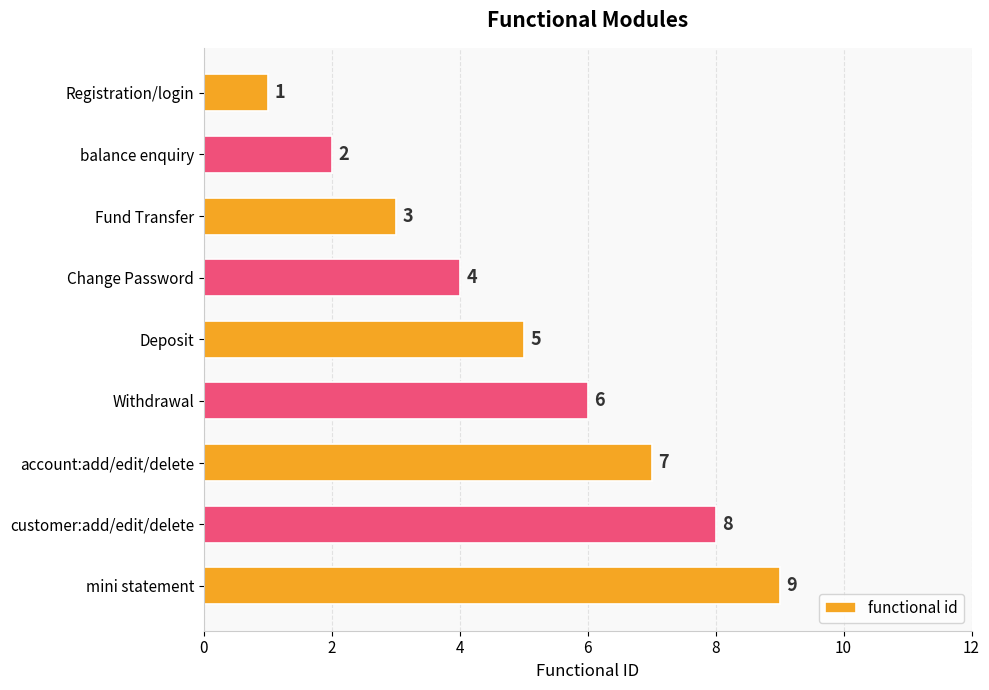

What is the label of the 2nd bar from the bottom?

customer:add/edit/delete